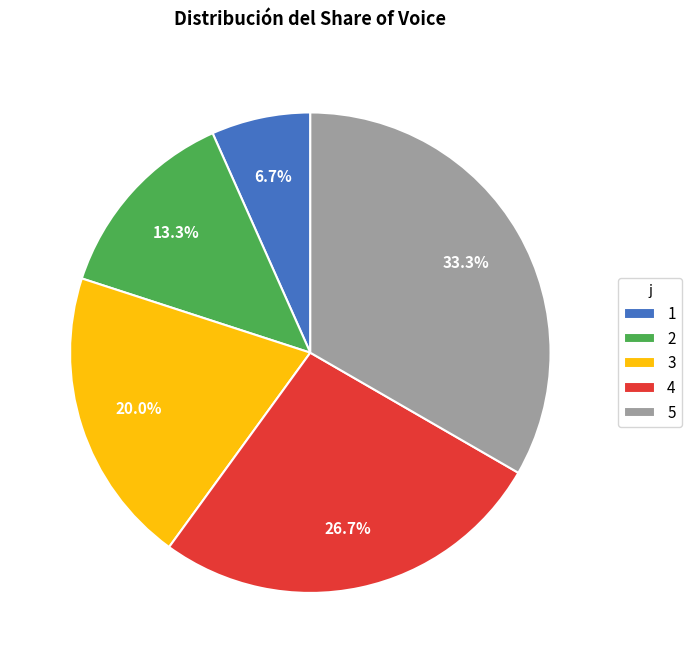

To the nearest percent, what percentage of the pie is 2?

13%